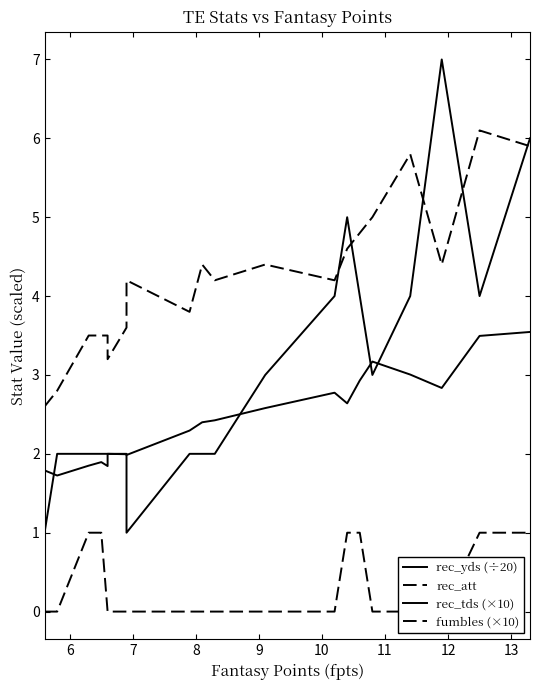

Where is rec_tds (×10) nearest to the value 4?

12